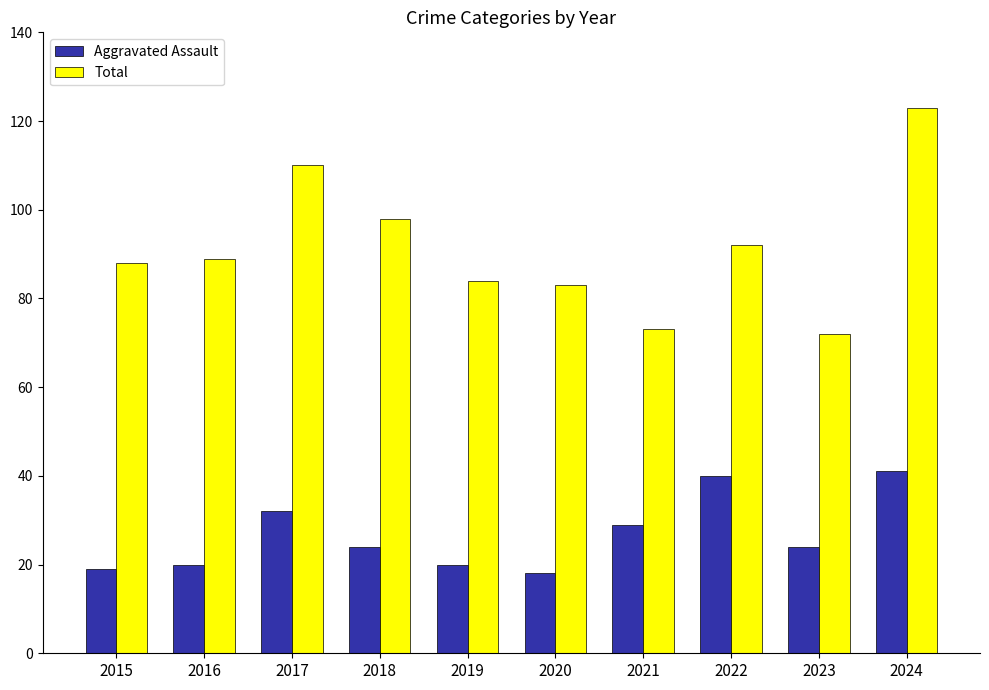

Rank the series by their maximum value, from lowest to highest.

Aggravated Assault, Total